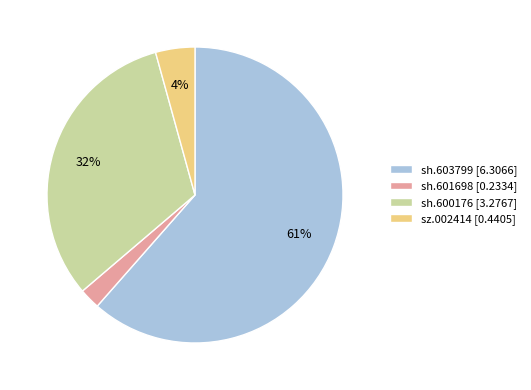

To the nearest percent, what is the combined percentage of sh.603799 and sh.601698?

64%